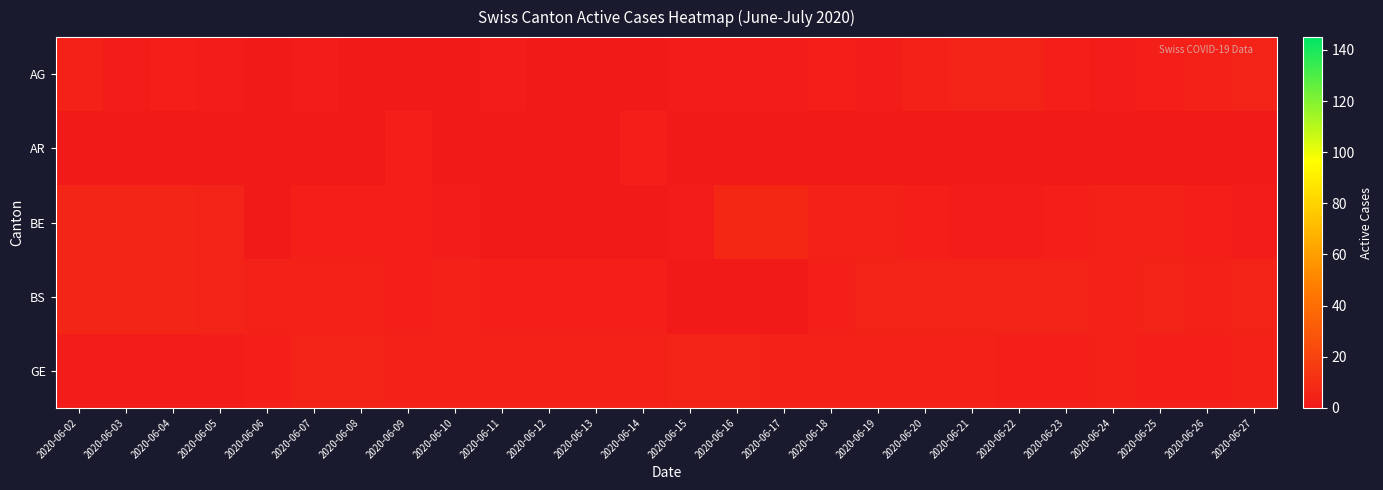

Which series changed the most between 2020-06-07 and 2020-06-25?

GE